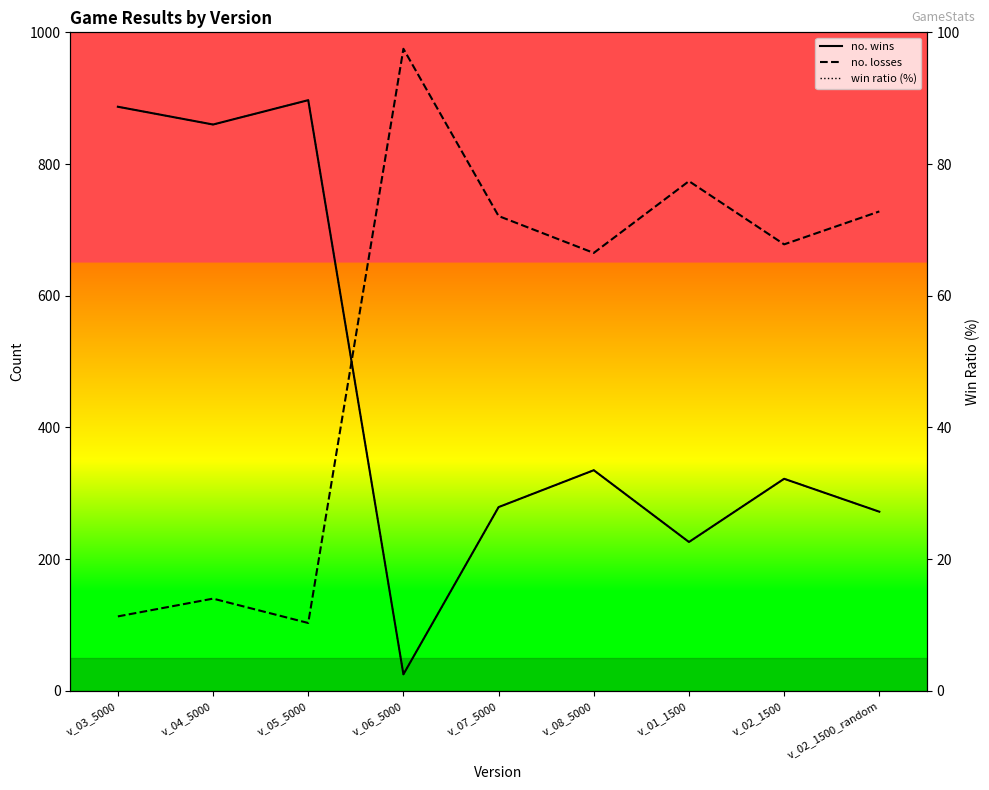

At v_01_1500, list the series in order from smallest to largest.

win ratio (%), no. wins, no. losses